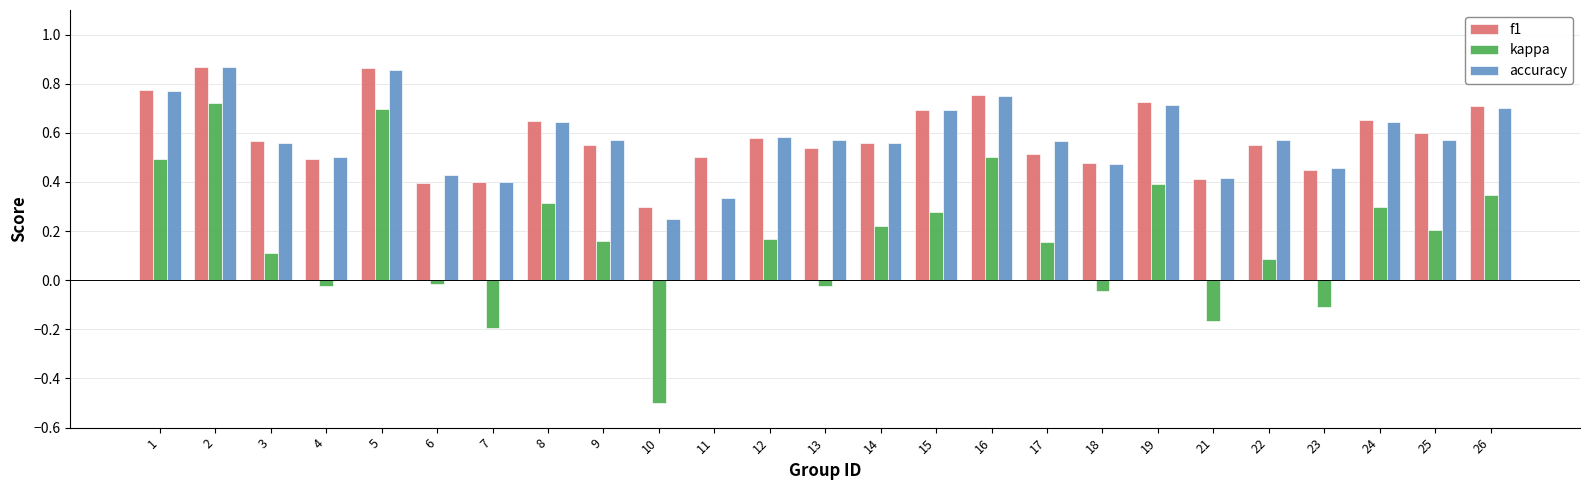

Which series changed the most between 2 and 5?

kappa